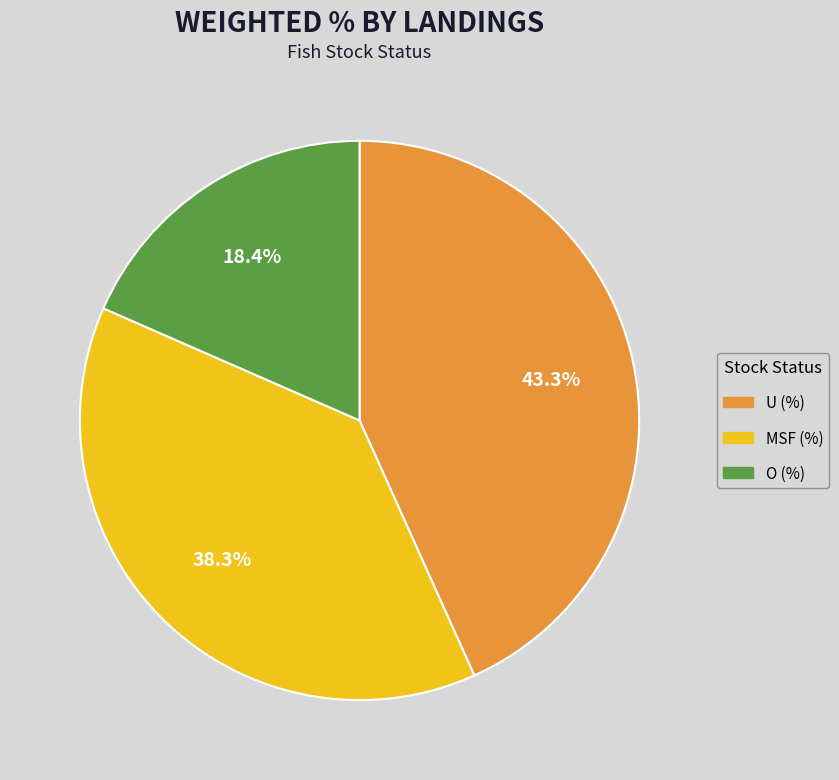

What percentage is the U (%) slice, to the nearest percent?

43%